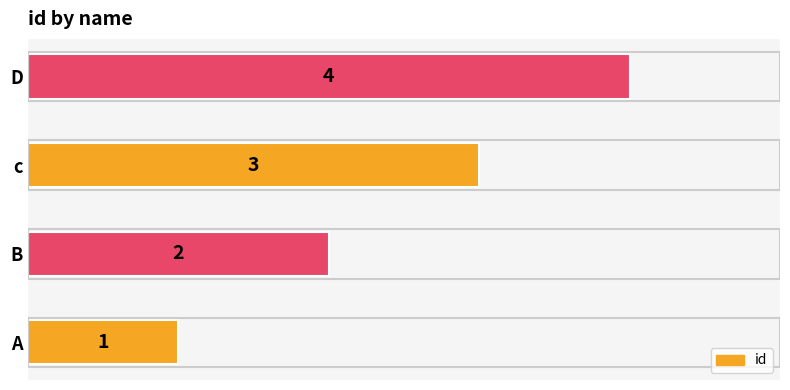

List the labels in order of value, largest first.

D, c, B, A